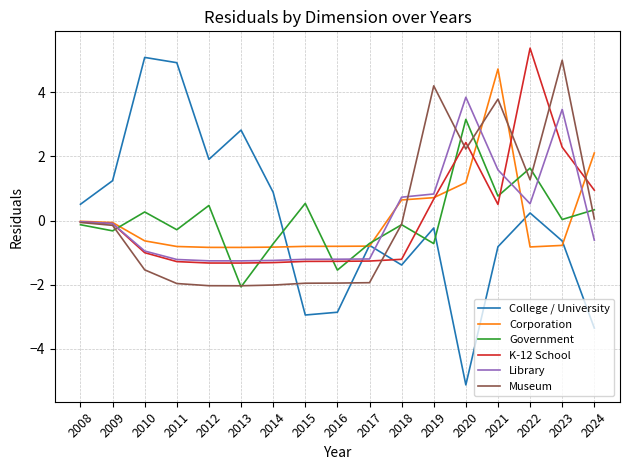

Which series changed the most between 2015 and 2016?

Government